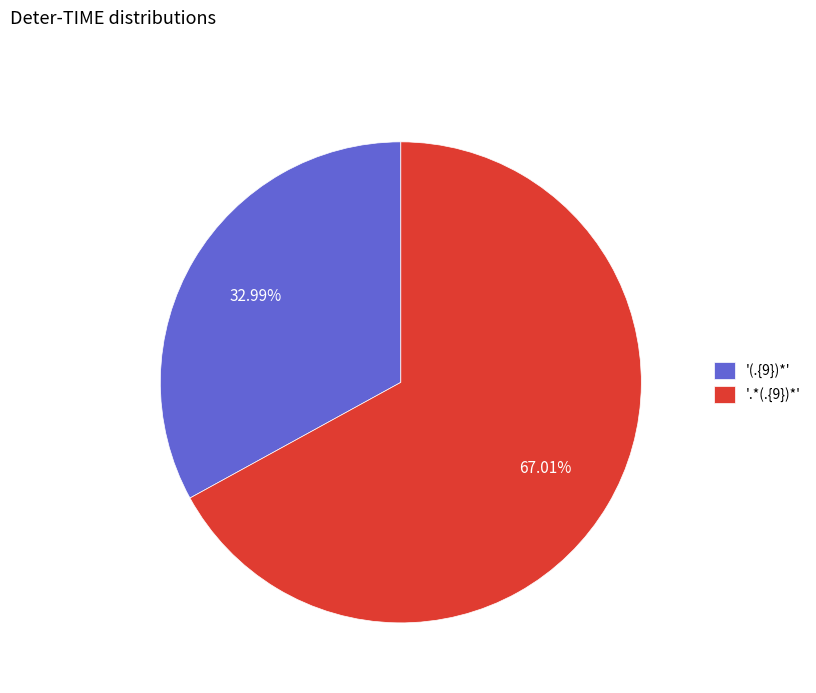

Which slice represents more than half of the pie?

'.*(.{9})*'